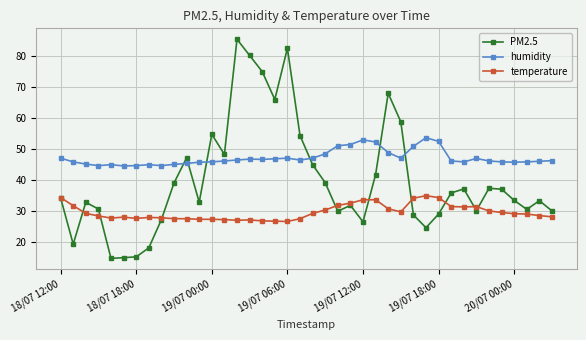

True or false: temperature and humidity cross at least once.

False